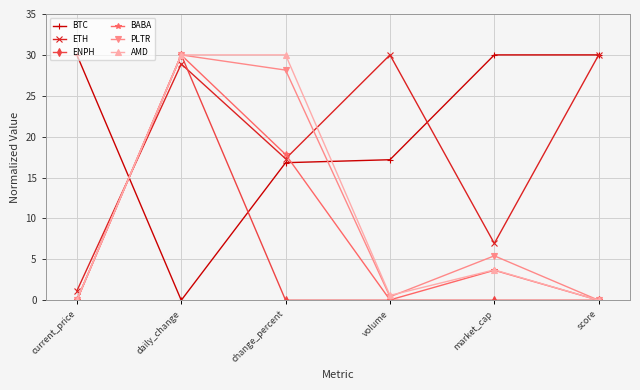

How many values in the BABA series are below 3?

3